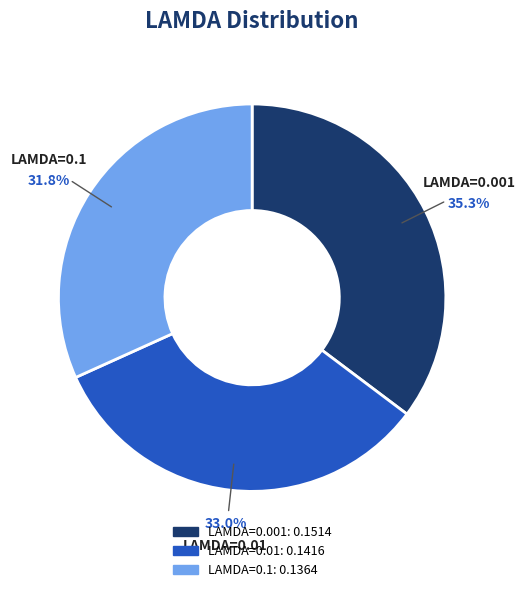

Is there any slice that represents more than half of the pie?

No